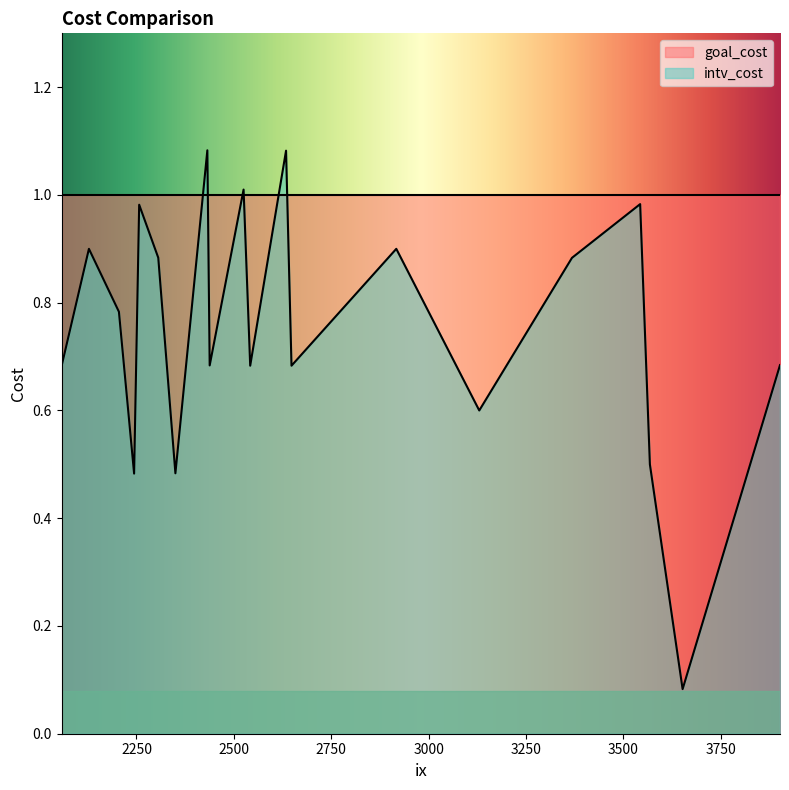

Between 2128 and 2350, which is larger?

2128